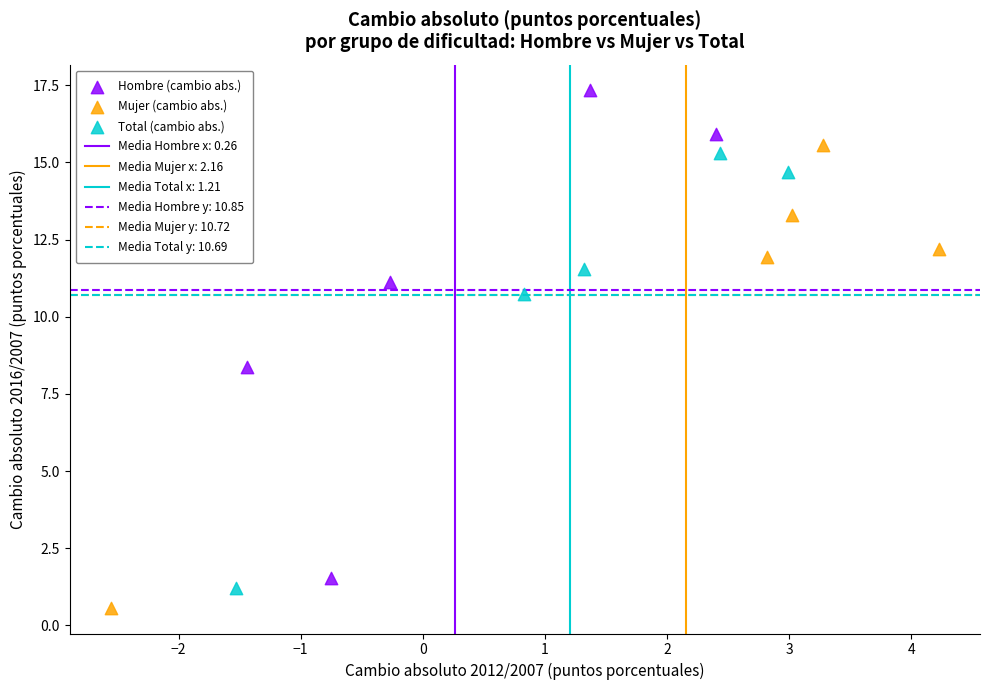

Which series reaches the maximum Y coordinate?

Hombre (cambio abs.)